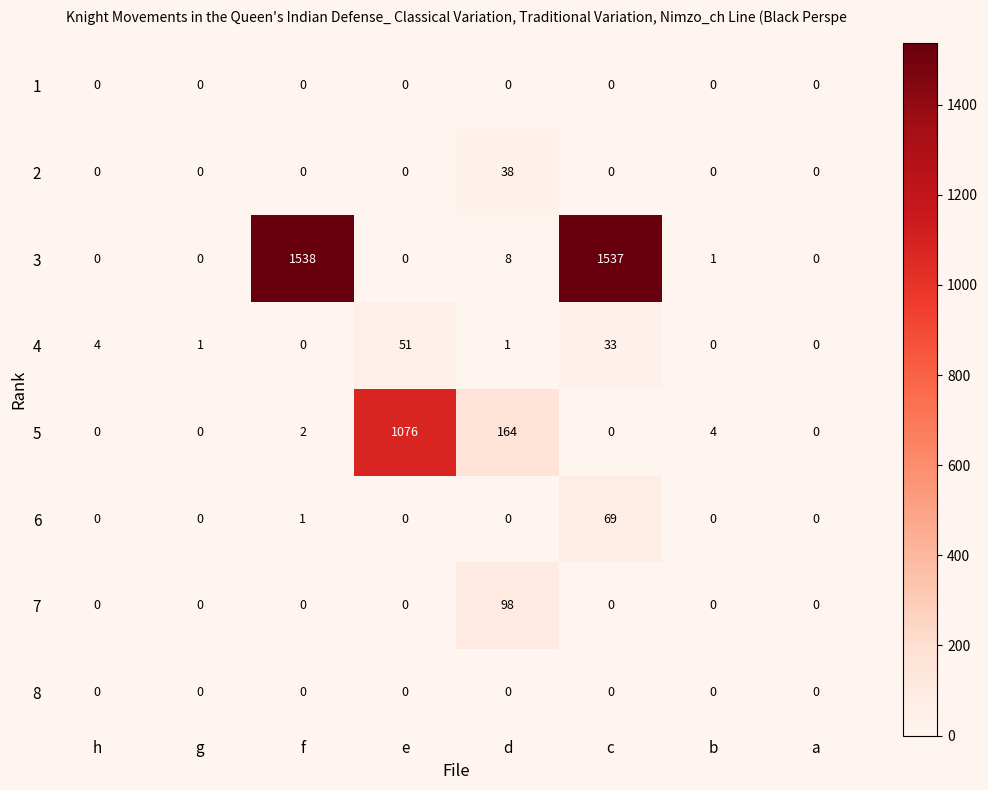

How many categories are shown in the chart?

8